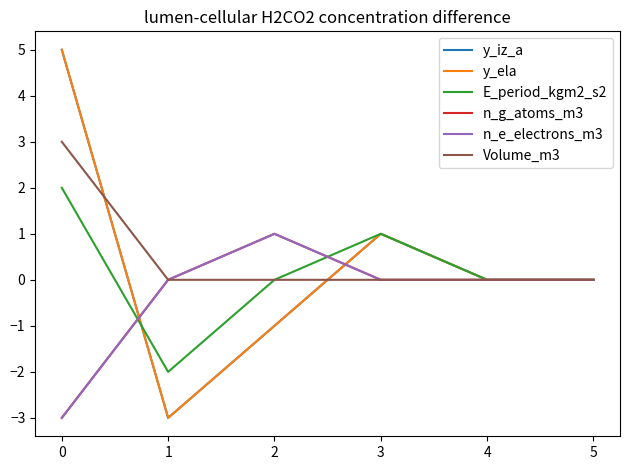

Is this an area chart (filled region under the line)?

No